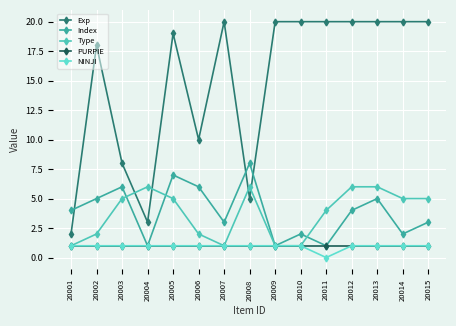

What is the total value across all series at 20014?

29